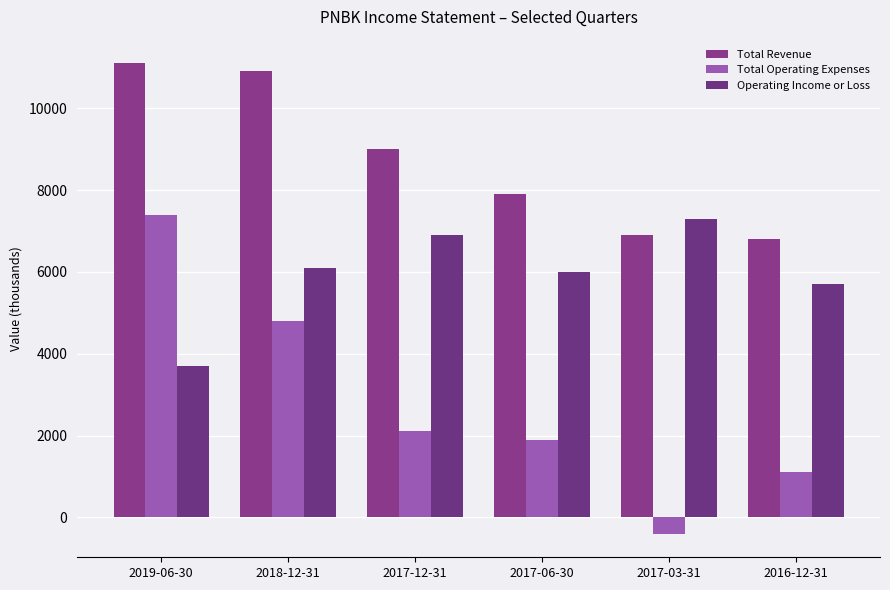

Reading left to right, what are all the values shown in this chart?

Total Revenue: 11100	10900	9000	7900	6900	6800
Total Operating Expenses: 7400	4800	2100	1900	-400	1100
Operating Income or Loss: 3700	6100	6900	6000	7300	5700